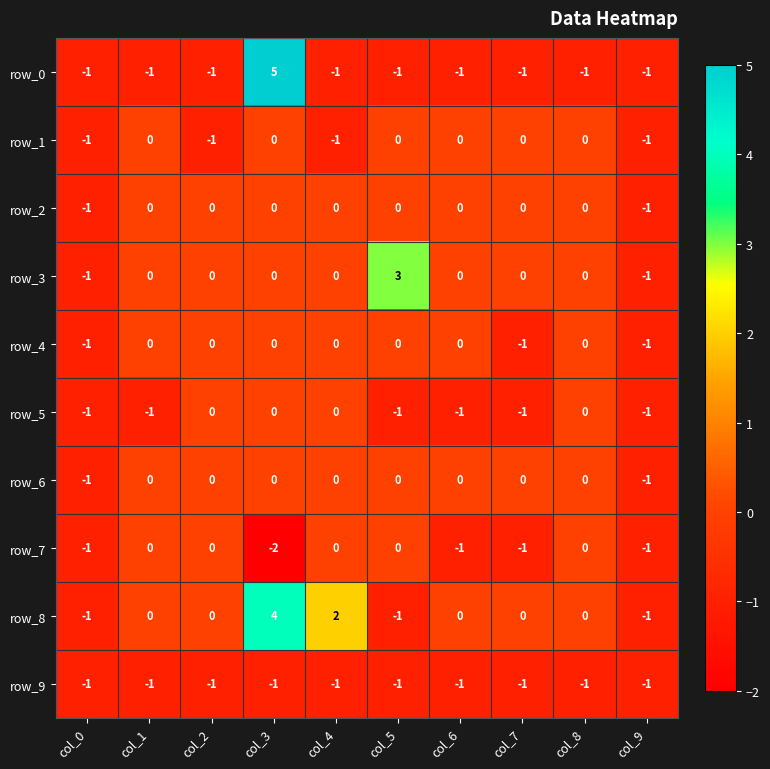

What is the average value of the row_9 series?

-1